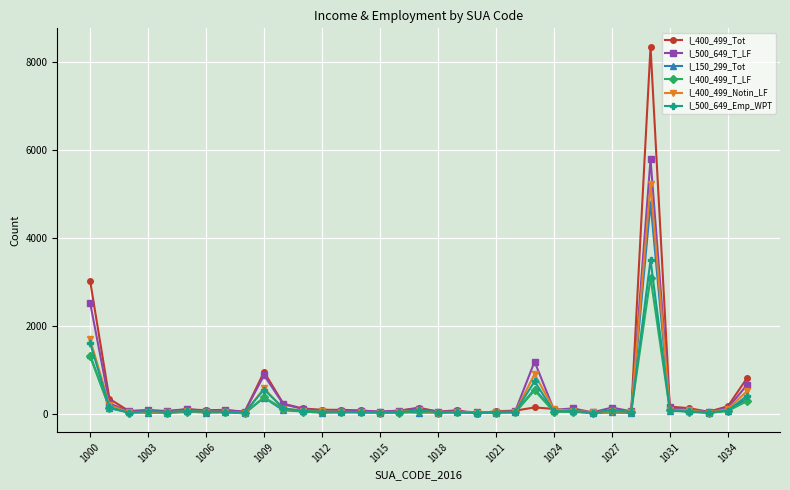

What is the difference between the maximum and second lowest values in the I_150_299_Tot series?

4783